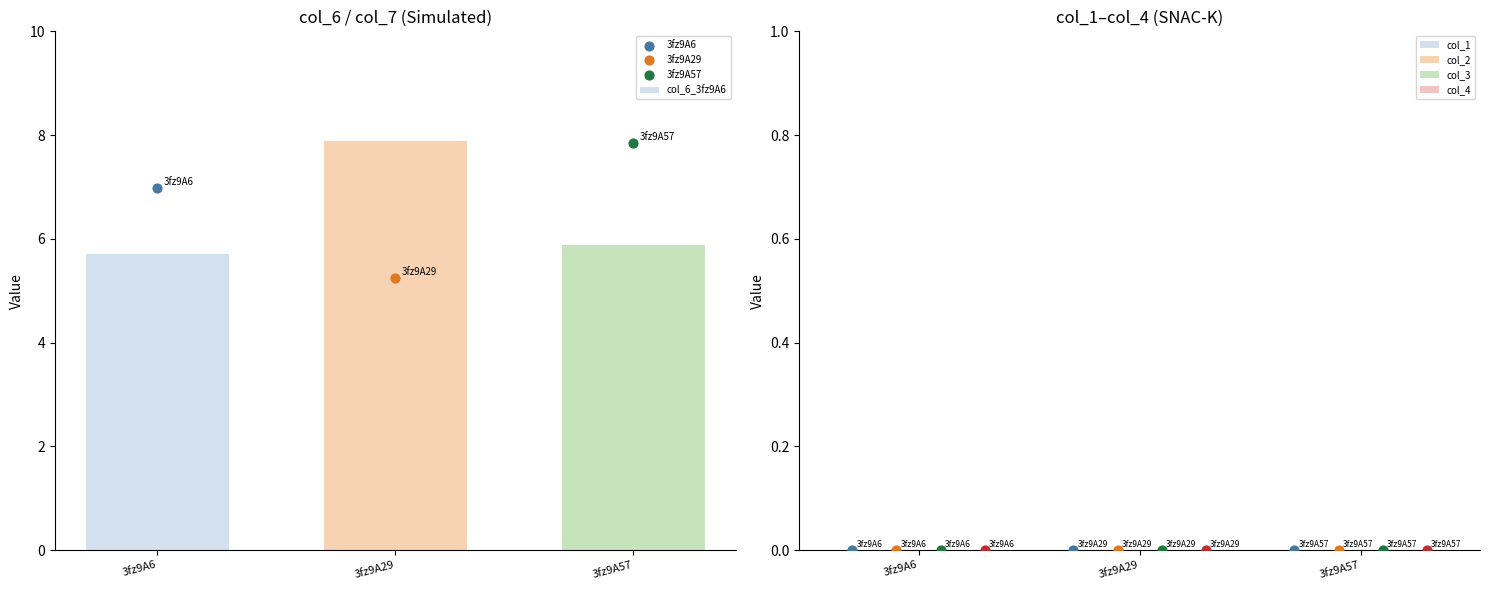

At how many categories does at least one series exceed 2?

3